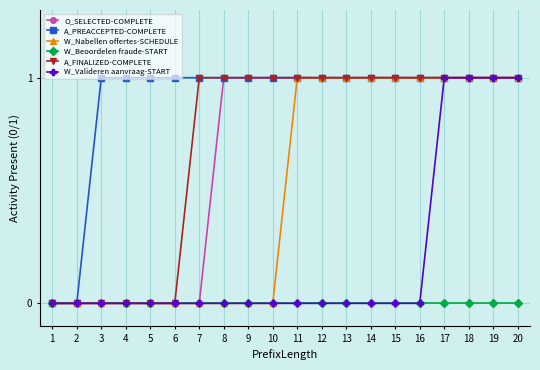

How many data points in W_Nabellen offertes-SCHEDULE are less than 1?

10